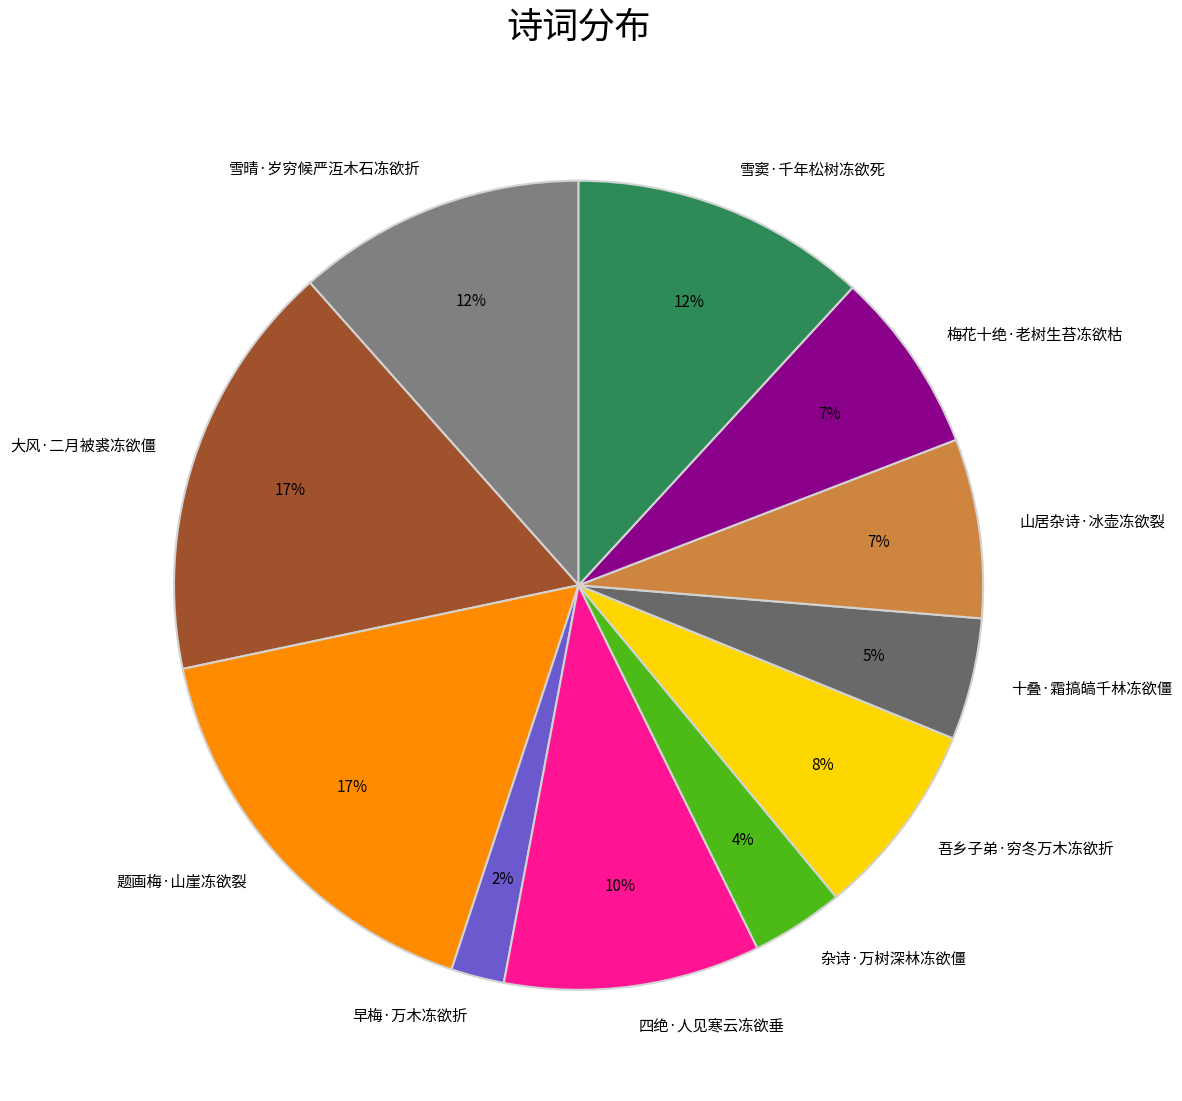

To the nearest percent, what portion does 吾乡子弟·穷冬万木冻欲折 represent?

8%